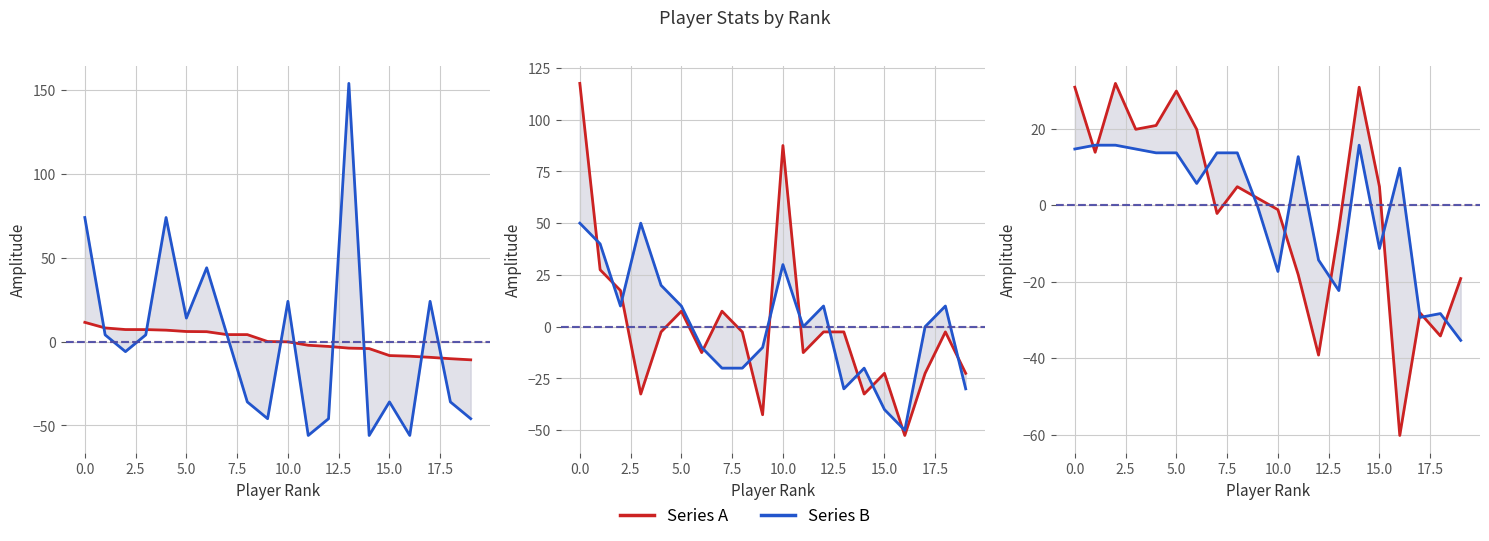

What is the difference between the Rules (norm) values at 15 and 10?

110.0